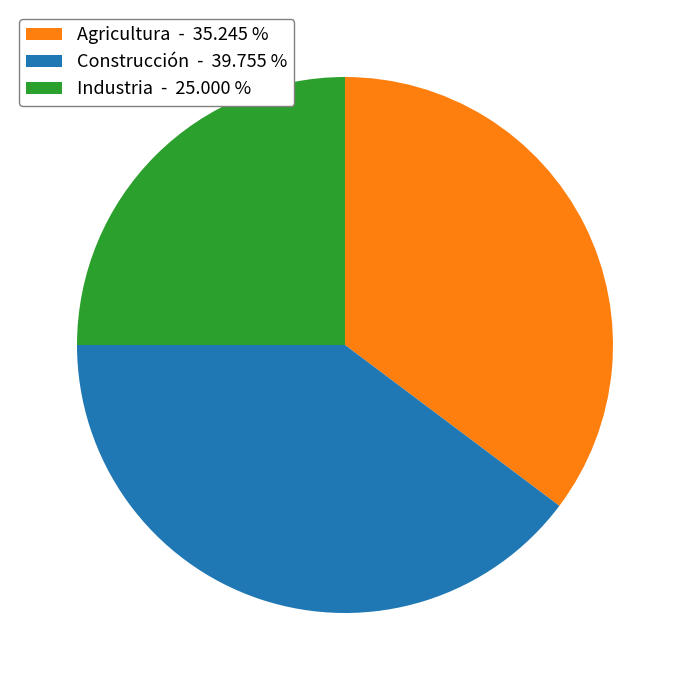

Is the sum of Agricultura - 35.245 % and Construcción - 39.755 % greater than half?

Yes